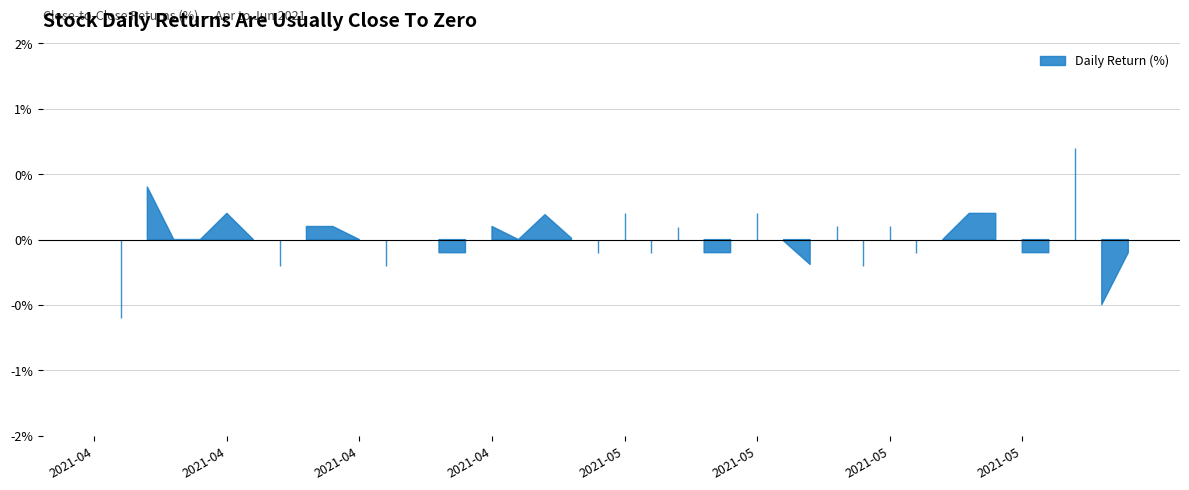

What is the label of the 15th point from the left?

2021-04-28